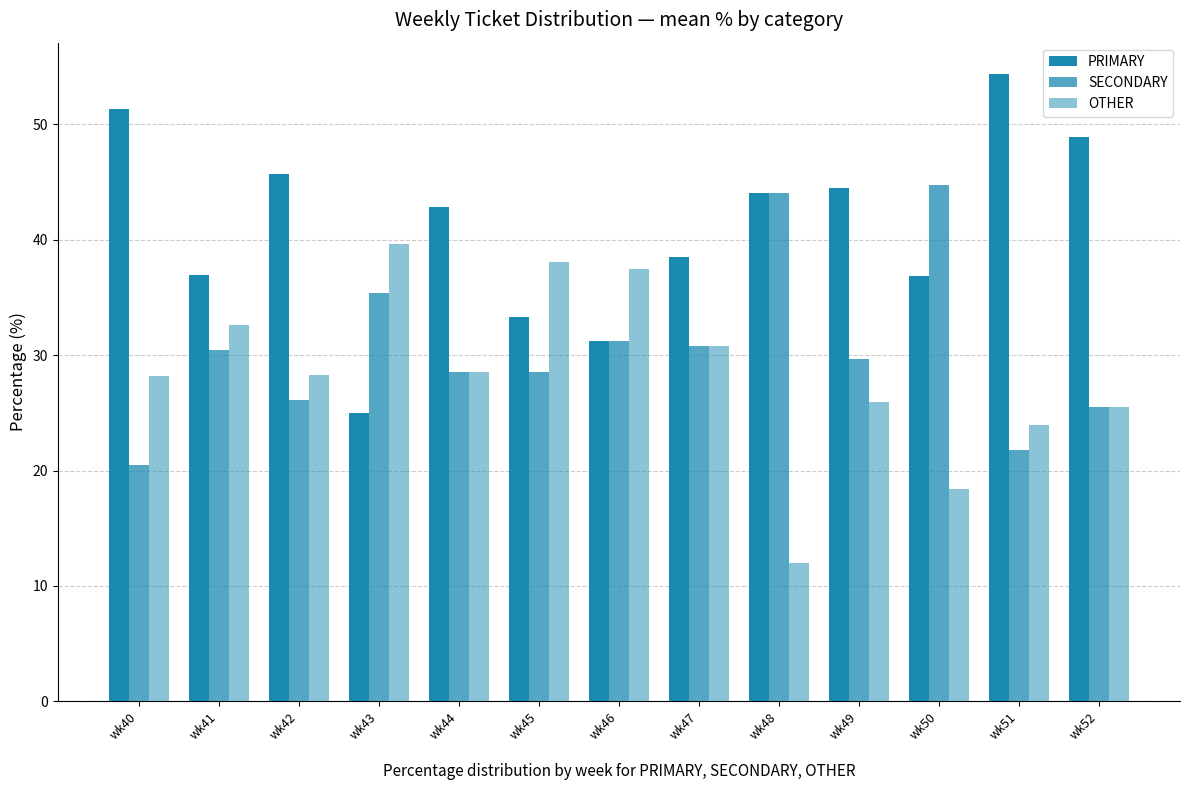

What is the difference between the highest and lowest values at wk47?

7.7